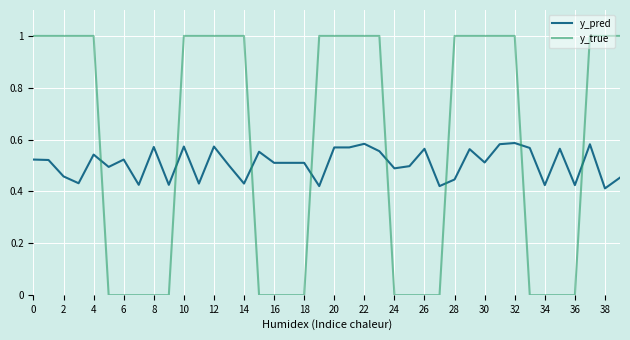

Count the y_true values in the range 0 to 1.

40